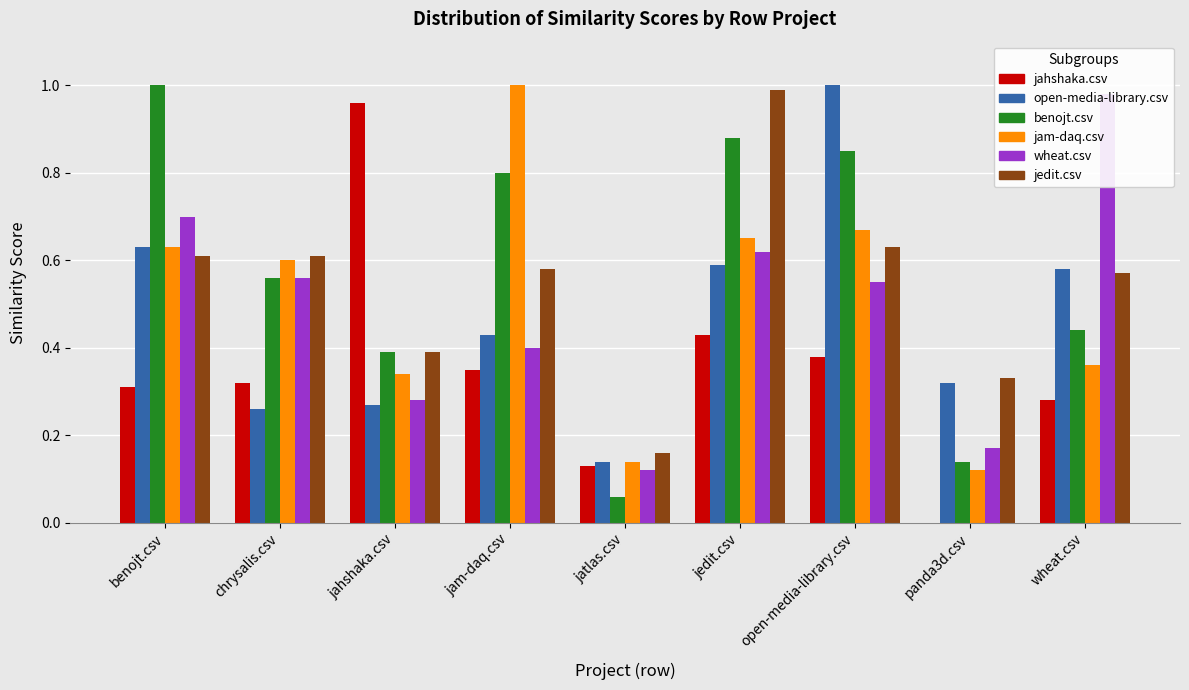

True or false: jam-daq.csv has a value of 0.6 at benojt.csv.

True